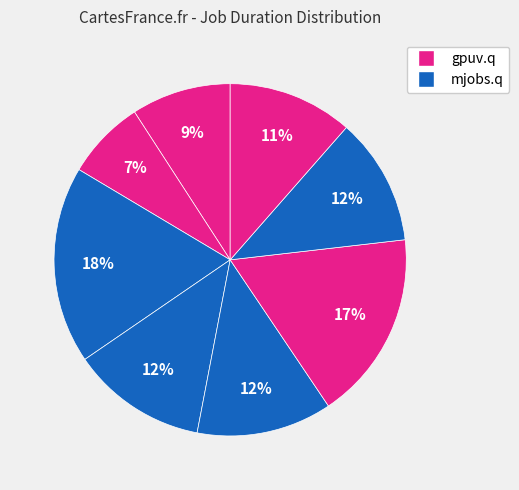

Count the number of slices in the pie.

8